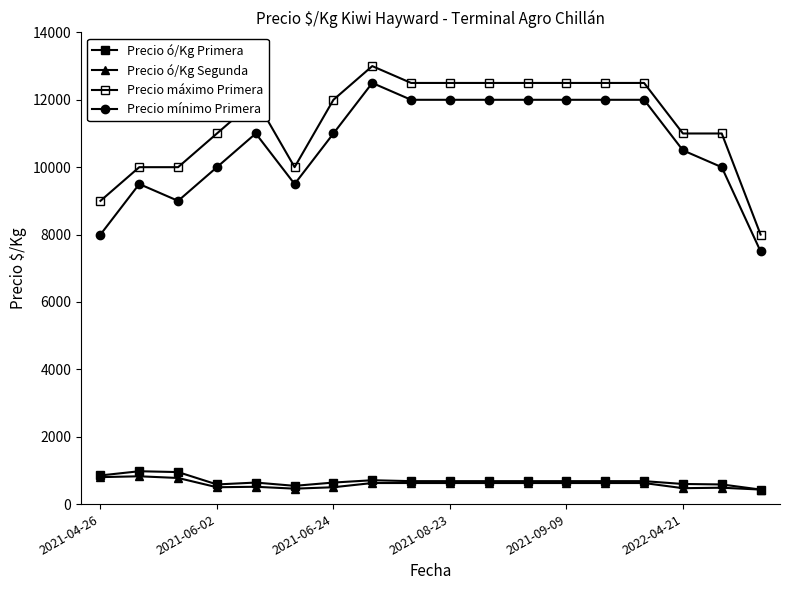

How many values in the Precio máximo Primera series are below 12000?

8